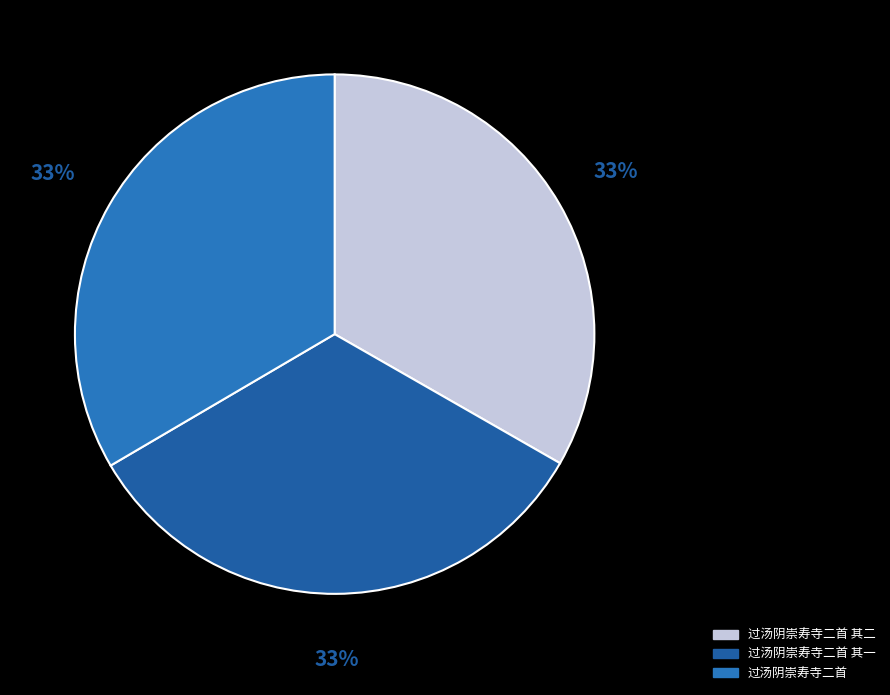

Count the number of slices in the pie.

3